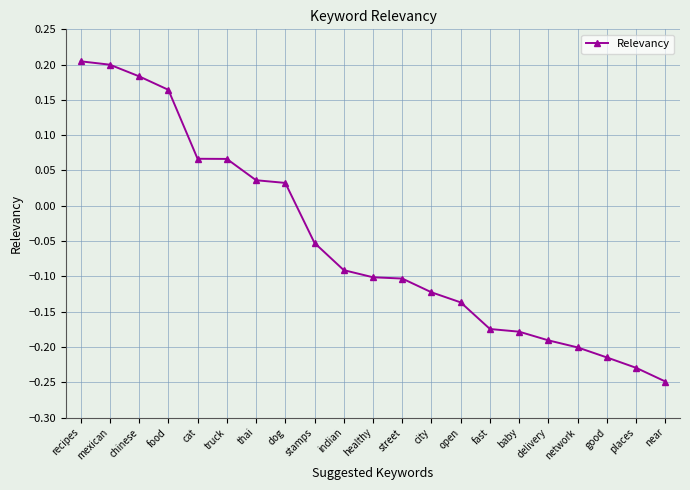

What is the label of the 16th point from the left?

baby